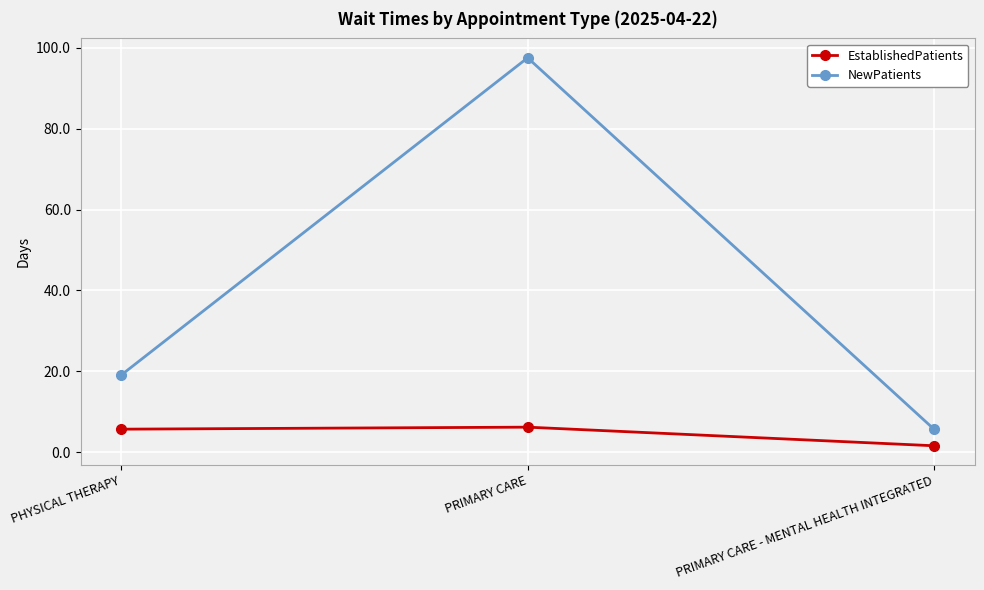

Reading right to left, extract all data points from this chart.

EstablishedPatients: PRIMARY CARE - MENTAL HEALTH INTEGRATED=1.6	PRIMARY CARE=6.2	PHYSICAL THERAPY=5.7
NewPatients: PRIMARY CARE - MENTAL HEALTH INTEGRATED=5.7	PRIMARY CARE=97.5	PHYSICAL THERAPY=19.1